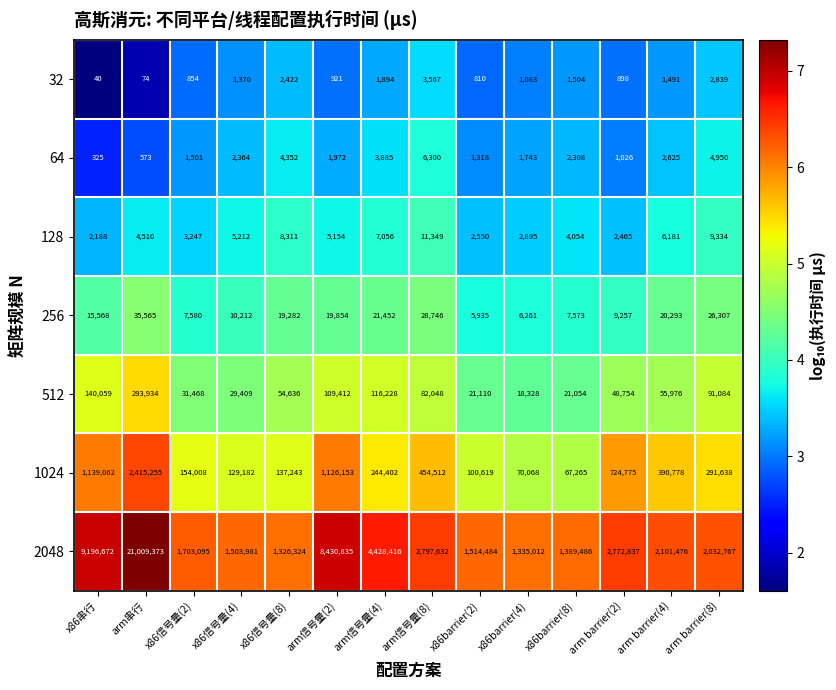

Which series has the largest total across all categories?

2048